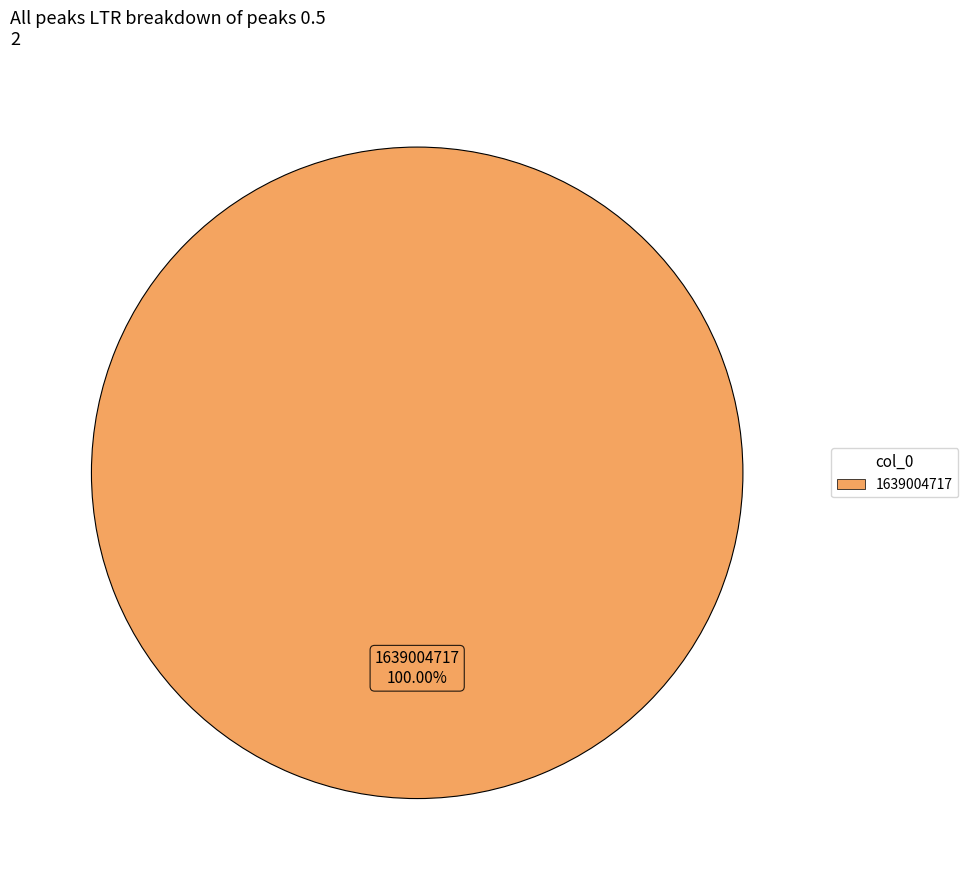

Which category accounts for the majority?

1639004717